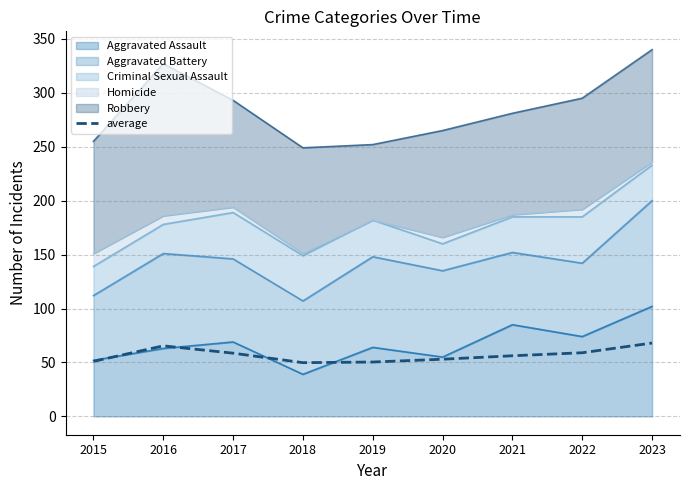

Between 2022 and 2017, which is larger?

2022